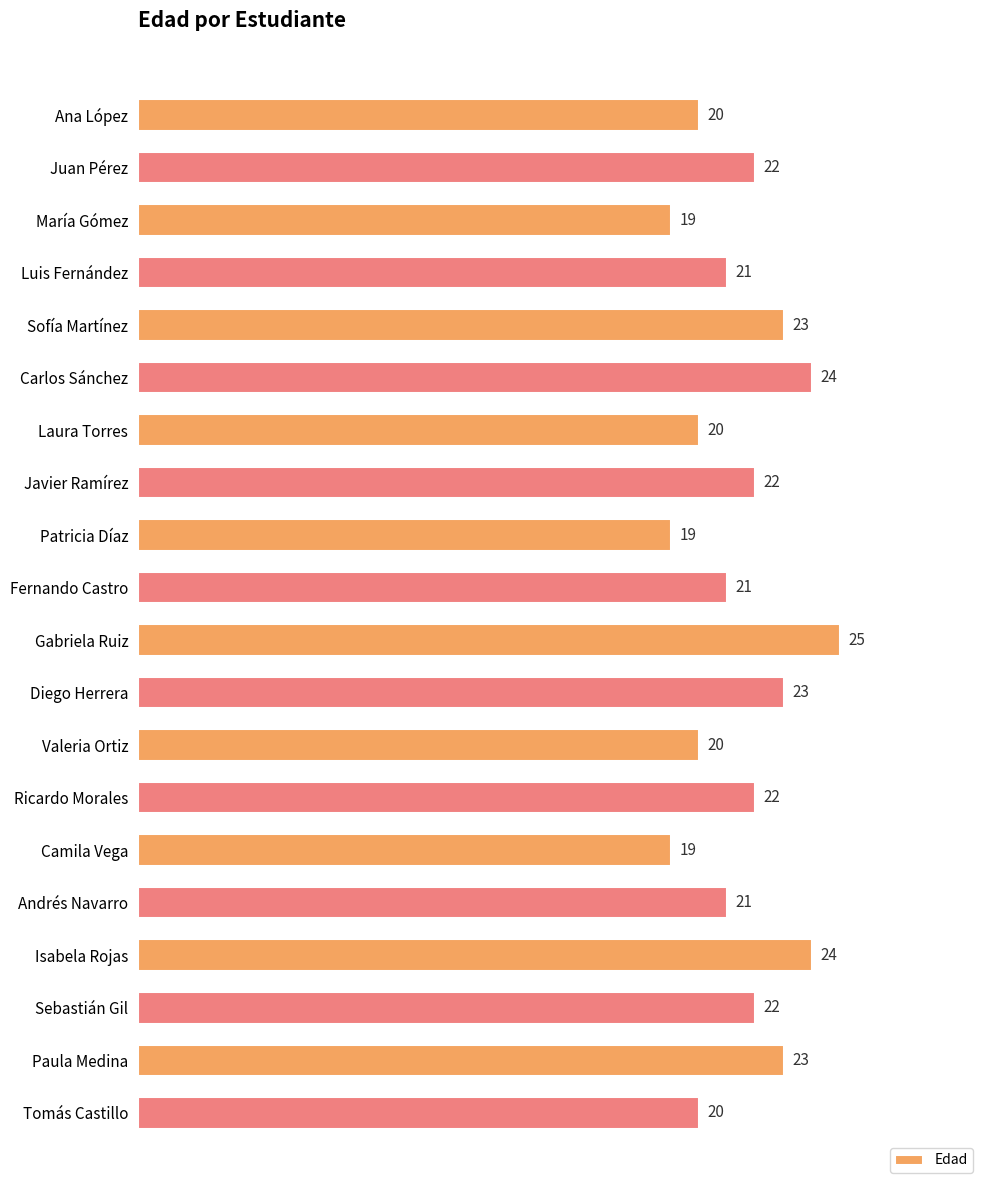

Reading top to bottom, list all the values displayed in this chart.

Ana López=20	Juan Pérez=22	María Gómez=19	Luis Fernández=21	Sofía Martínez=23	Carlos Sánchez=24	Laura Torres=20	Javier Ramírez=22	Patricia Díaz=19	Fernando Castro=21	Gabriela Ruiz=25	Diego Herrera=23	Valeria Ortiz=20	Ricardo Morales=22	Camila Vega=19	Andrés Navarro=21	Isabela Rojas=24	Sebastián Gil=22	Paula Medina=23	Tomás Castillo=20